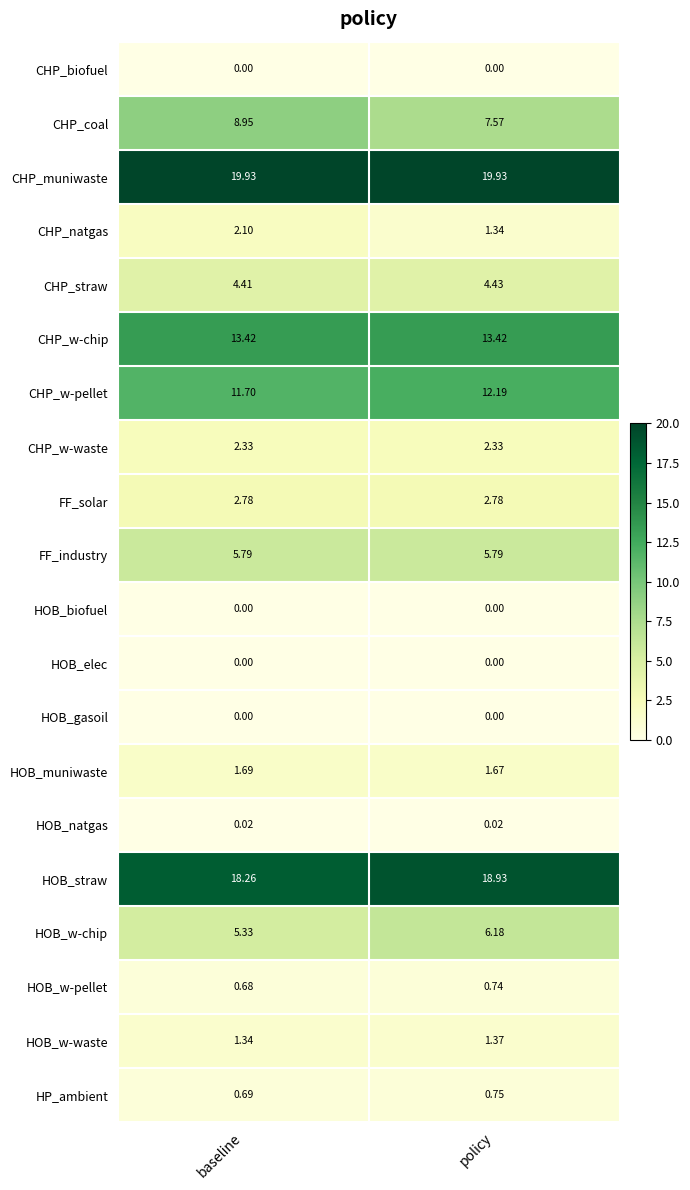

Which series has the largest total across all categories?

CHP_muniwaste